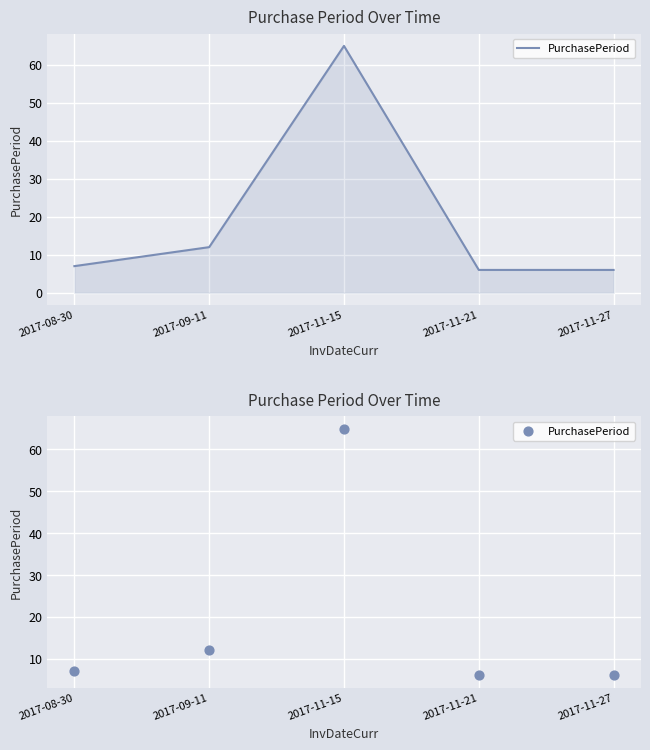

Which has a higher value, 2017-09-11 or 2017-11-15?

2017-11-15